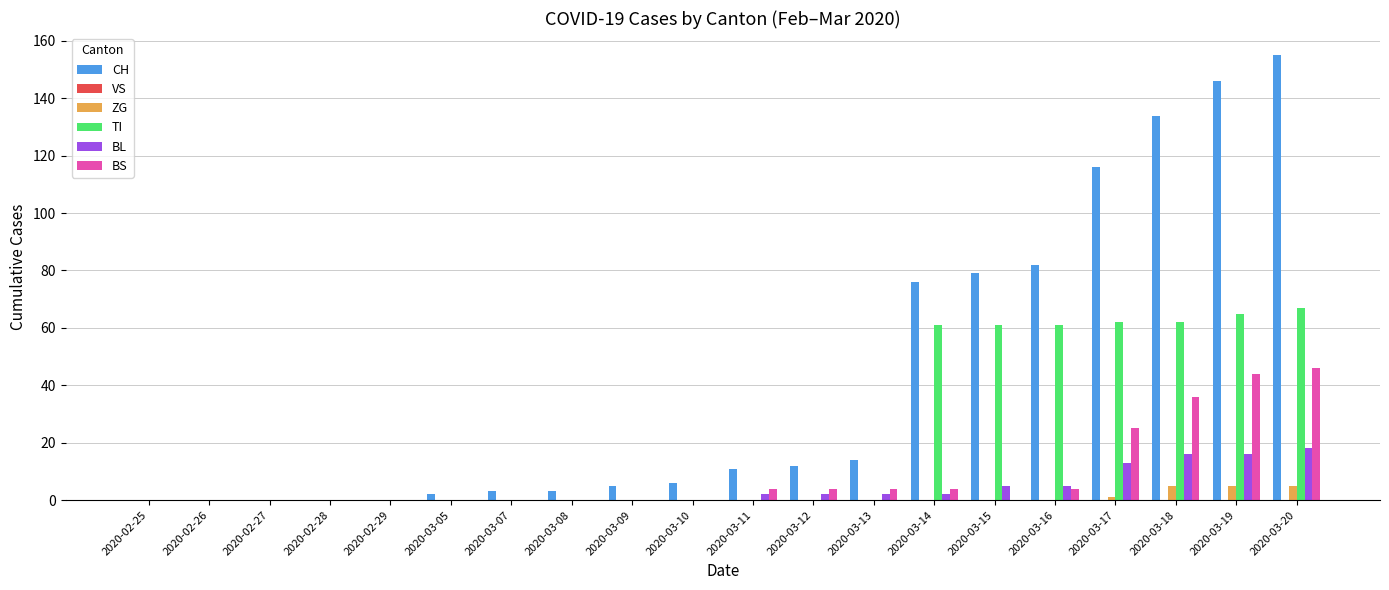

What is the sum of all ZG values?

16